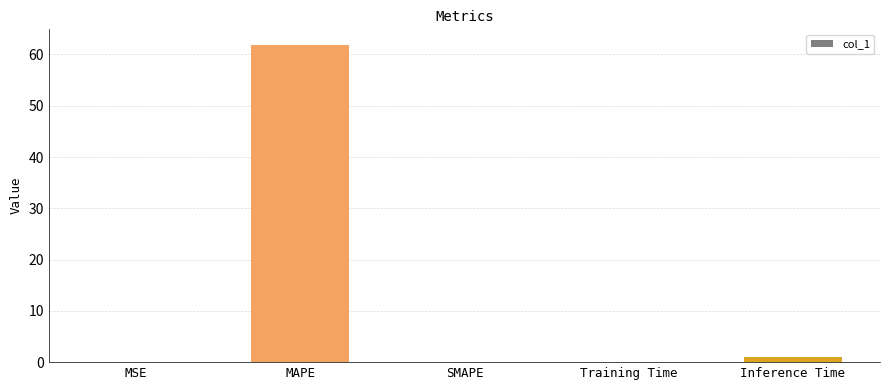

Is it true that the value at MSE is 0.0?

True